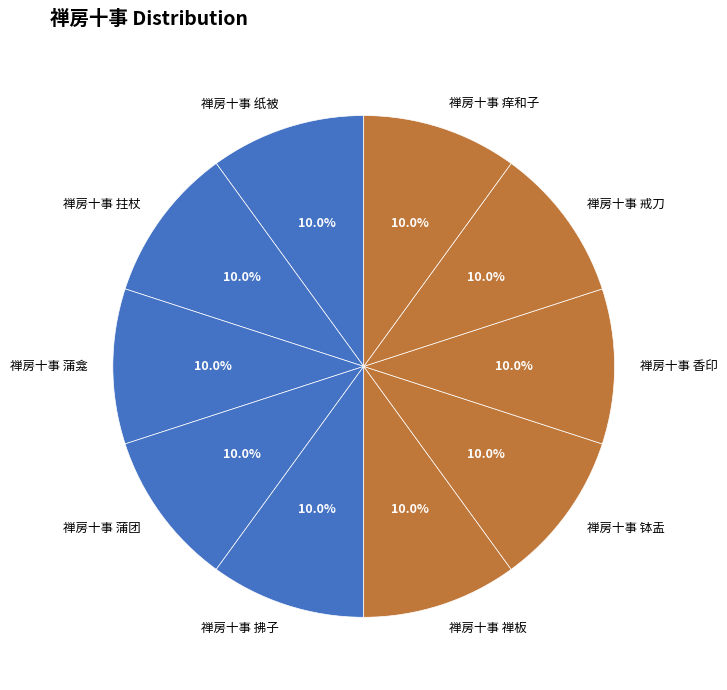

Is there a majority slice in this chart?

No